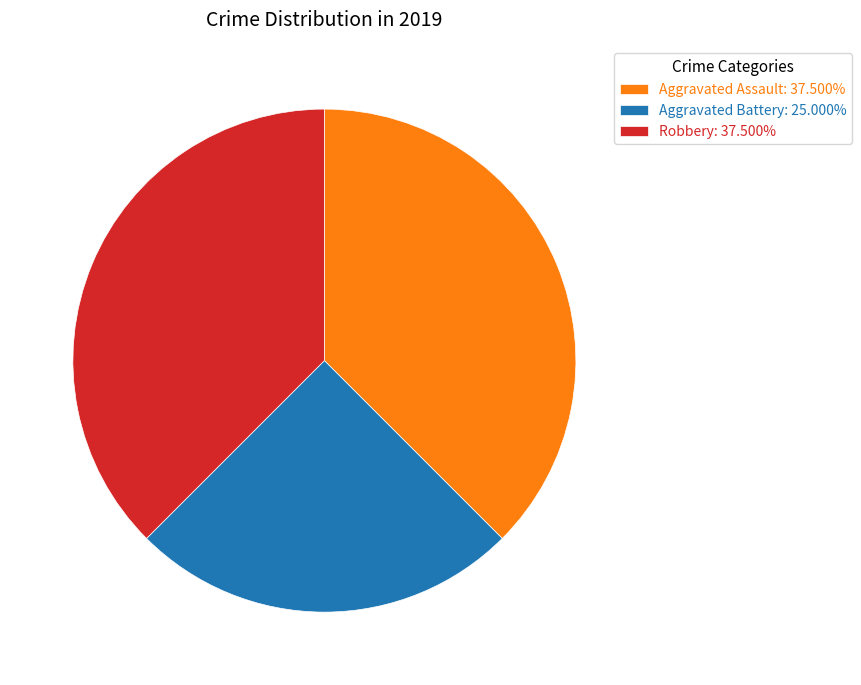

Count the number of slices in the pie.

3